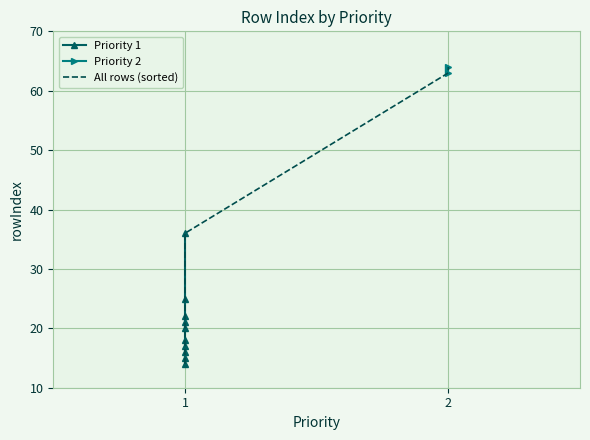

The chart shows a value of 14 at 1. True or false?

True